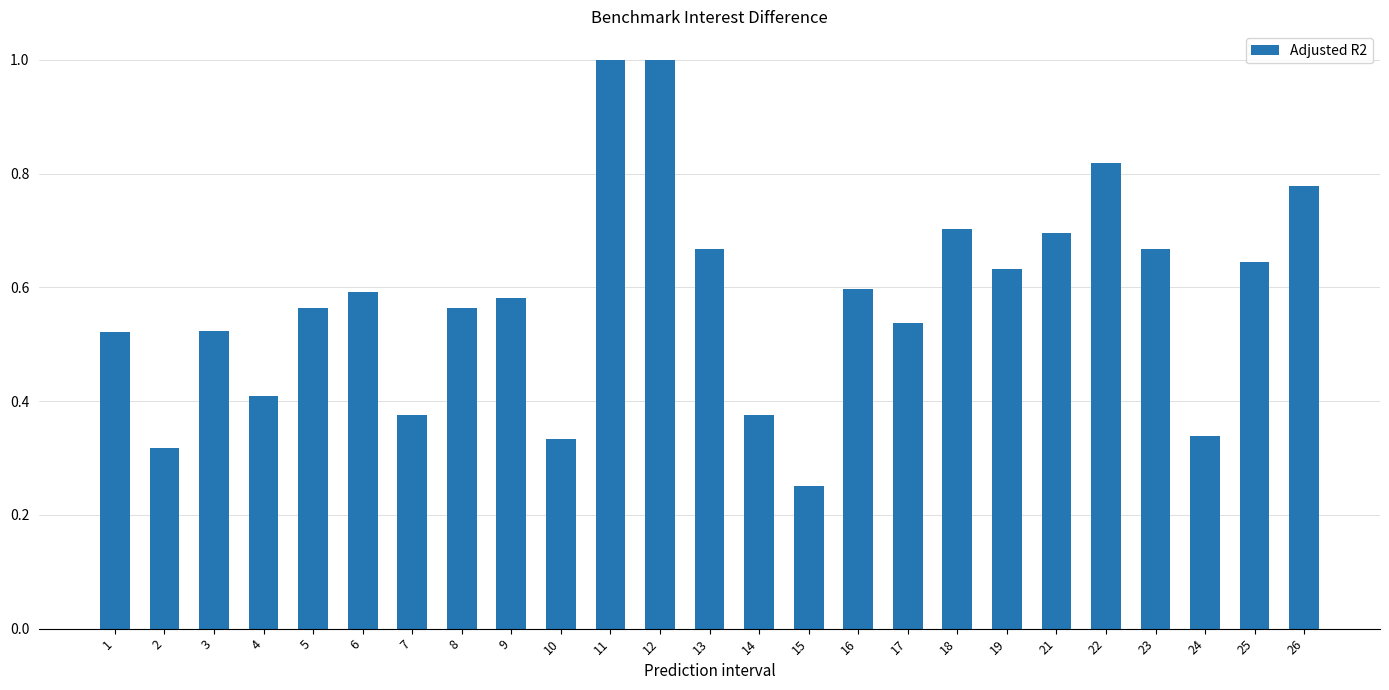

Which label corresponds to the smallest value in the chart?

15